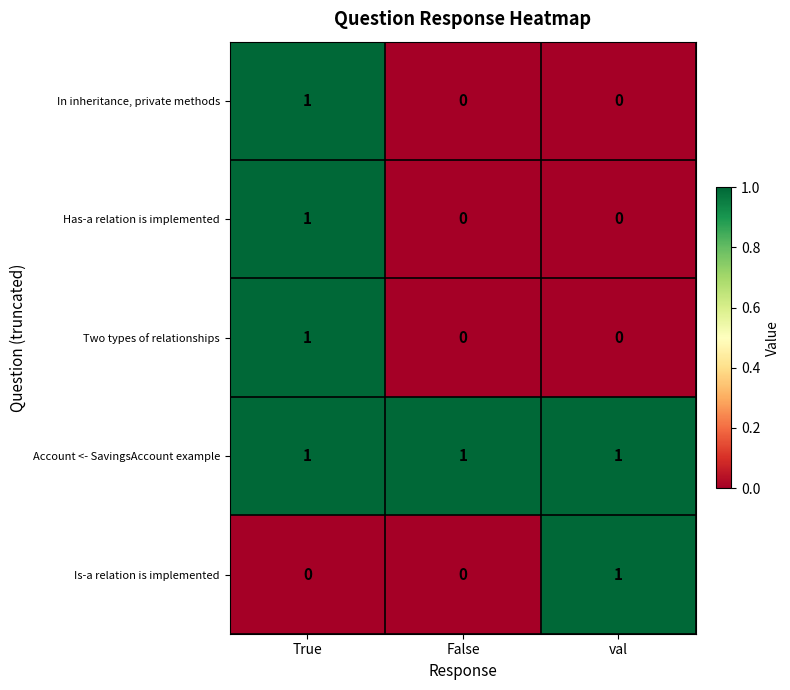

How many Is-a relation is implemented values are between 0 and 1?

3